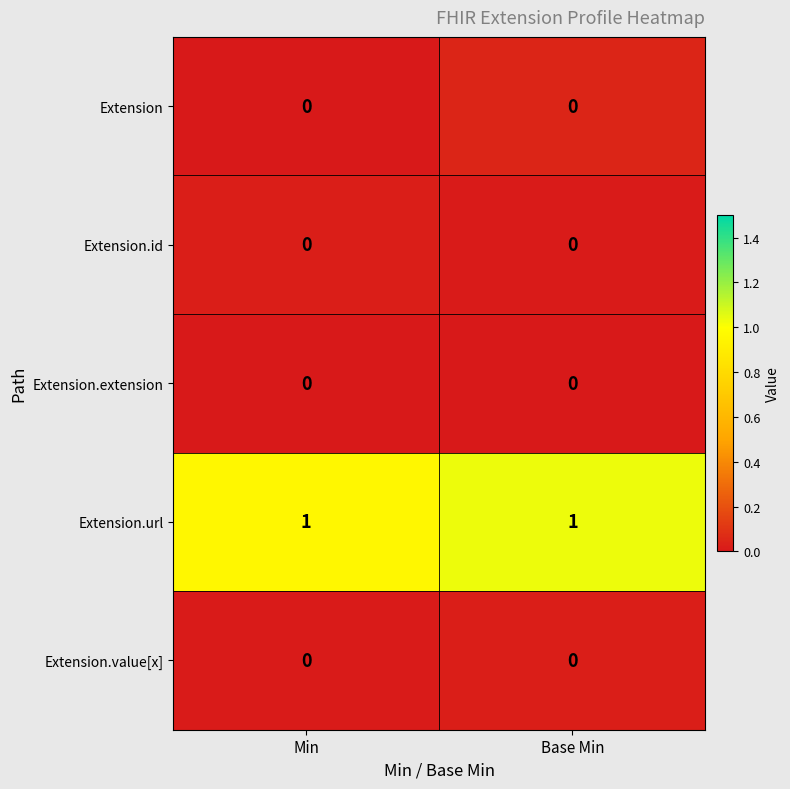

At how many categories does at least one series exceed 0?

2